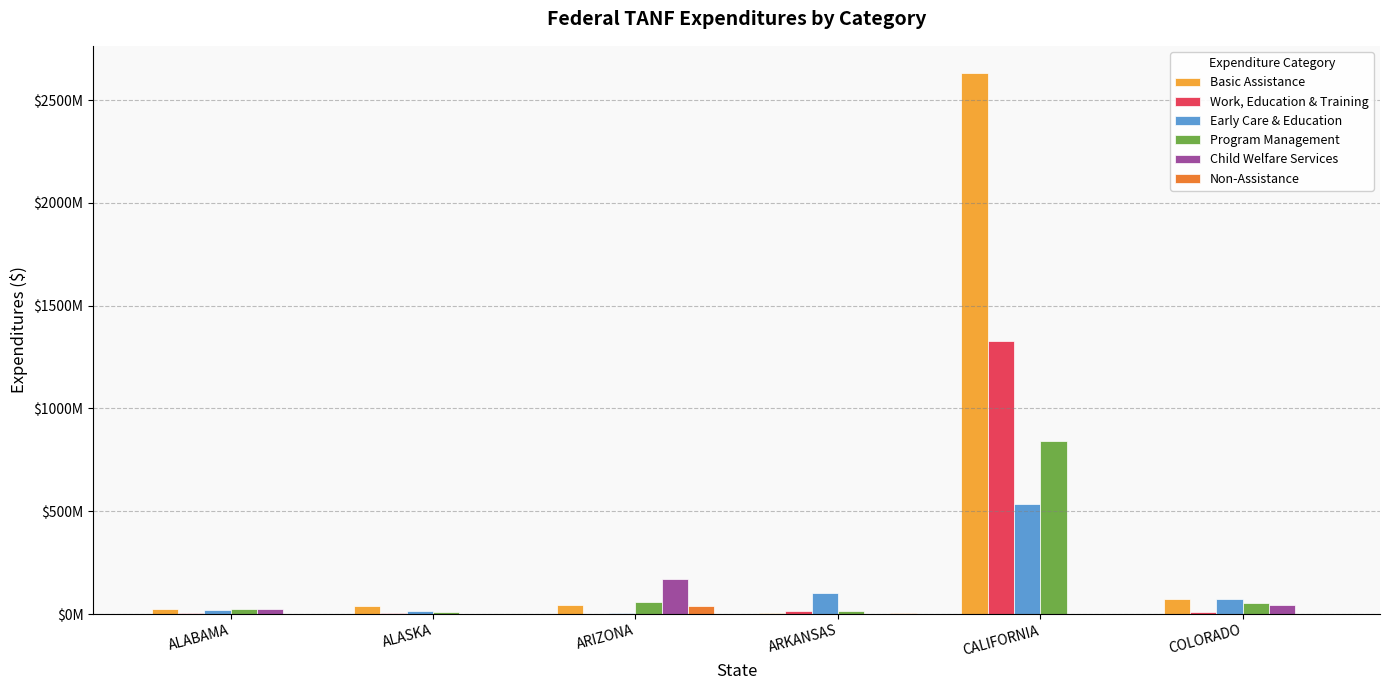

What is the label of the 1st bar from the left?

ALABAMA